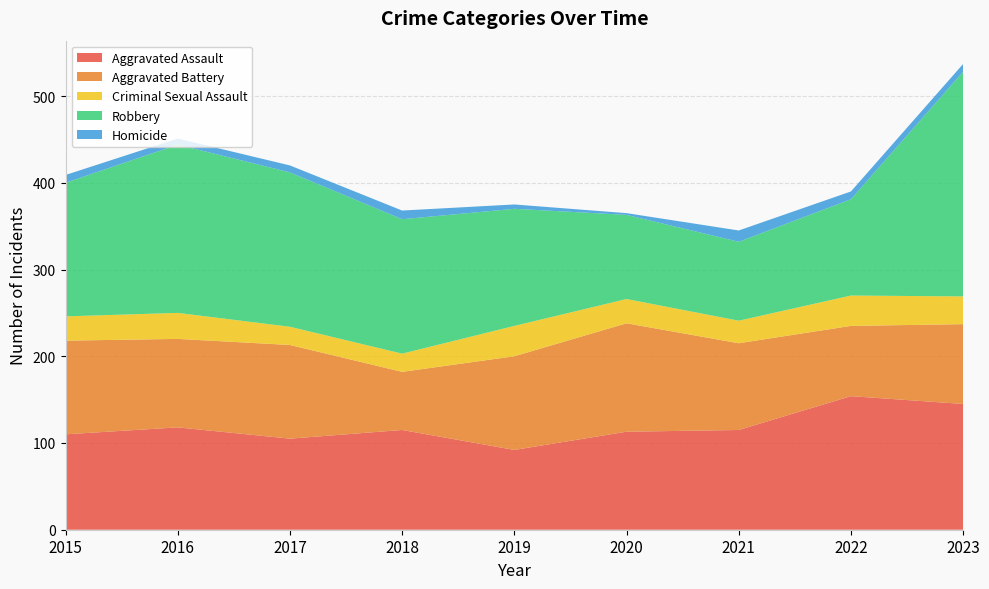

Reading left to right, extract all data points from this chart.

Aggravated Assault: 2015=110	2016=118	2017=105	2018=115	2019=92	2020=113	2021=115	2022=154	2023=145
Aggravated Battery: 2015=108	2016=102	2017=108	2018=67	2019=108	2020=125	2021=100	2022=81	2023=92
Criminal Sexual Assault: 2015=28	2016=30	2017=21	2018=21	2019=35	2020=28	2021=26	2022=35	2023=32
Robbery: 2015=154	2016=194	2017=178	2018=155	2019=135	2020=97	2021=91	2022=111	2023=259
Homicide: 2015=9	2016=7	2017=8	2018=10	2019=5	2020=2	2021=13	2022=9	2023=9